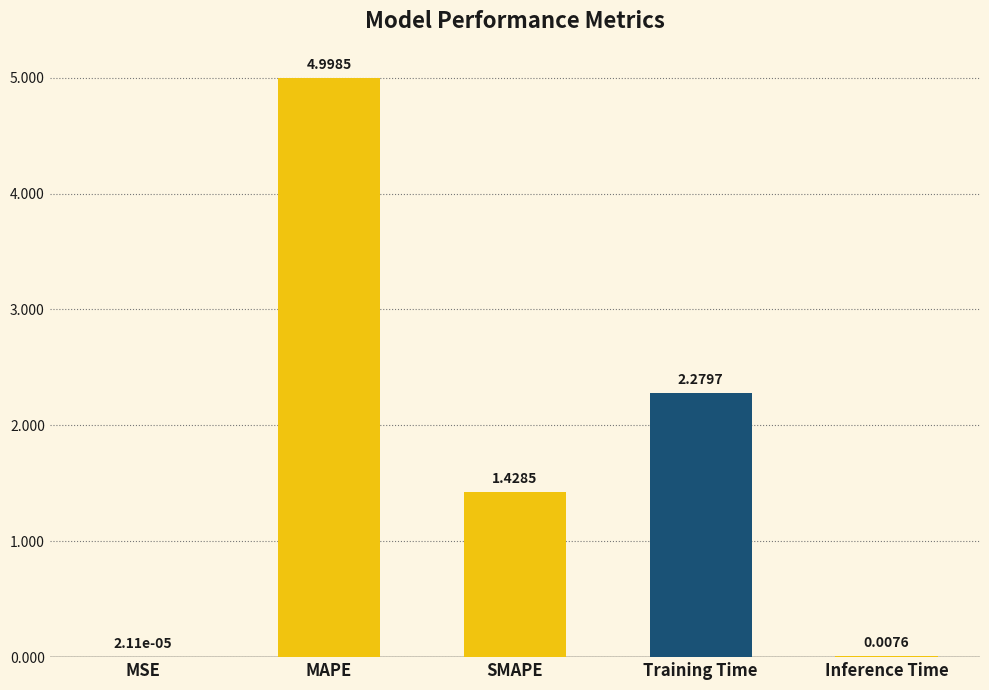

Are the bars horizontal?

No